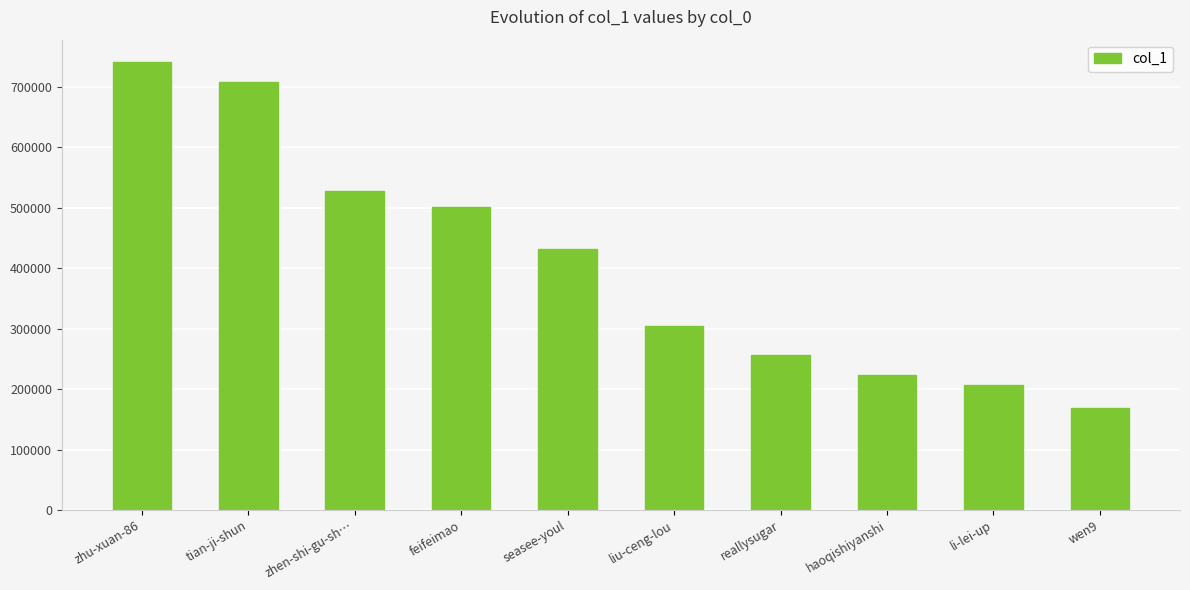

How many bars are there in total?

10